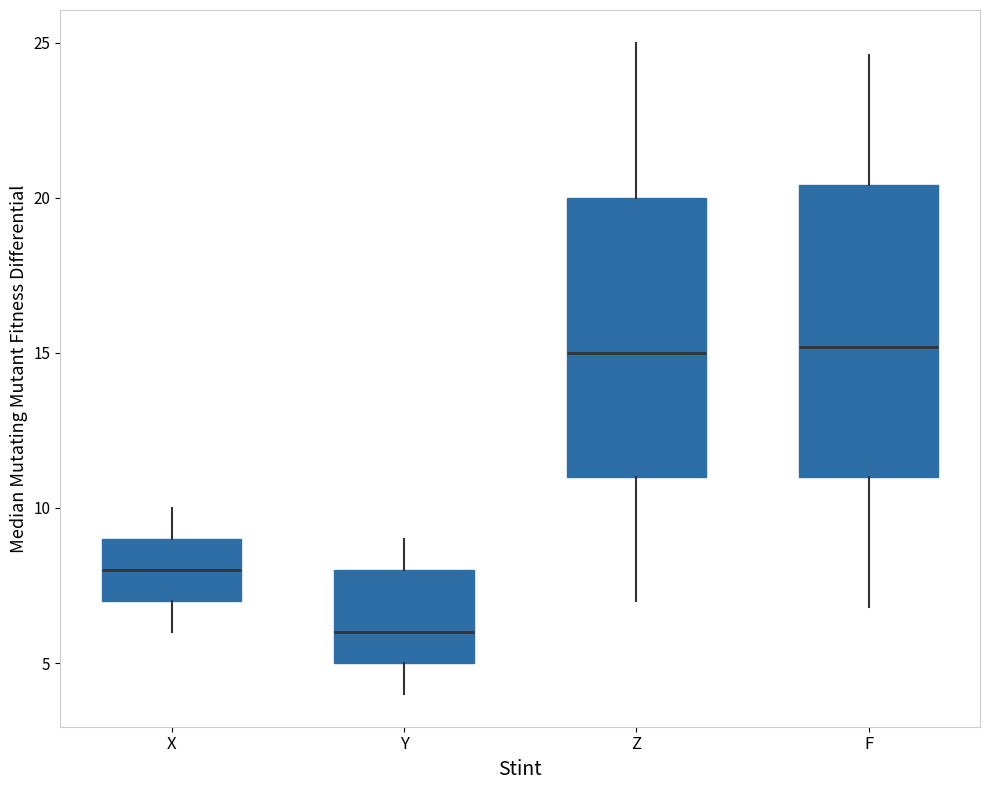

Which box has the lowest median line?

Y